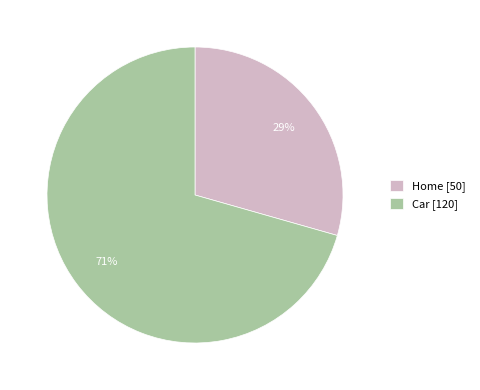

Is it true that Car is 71% of the pie?

True